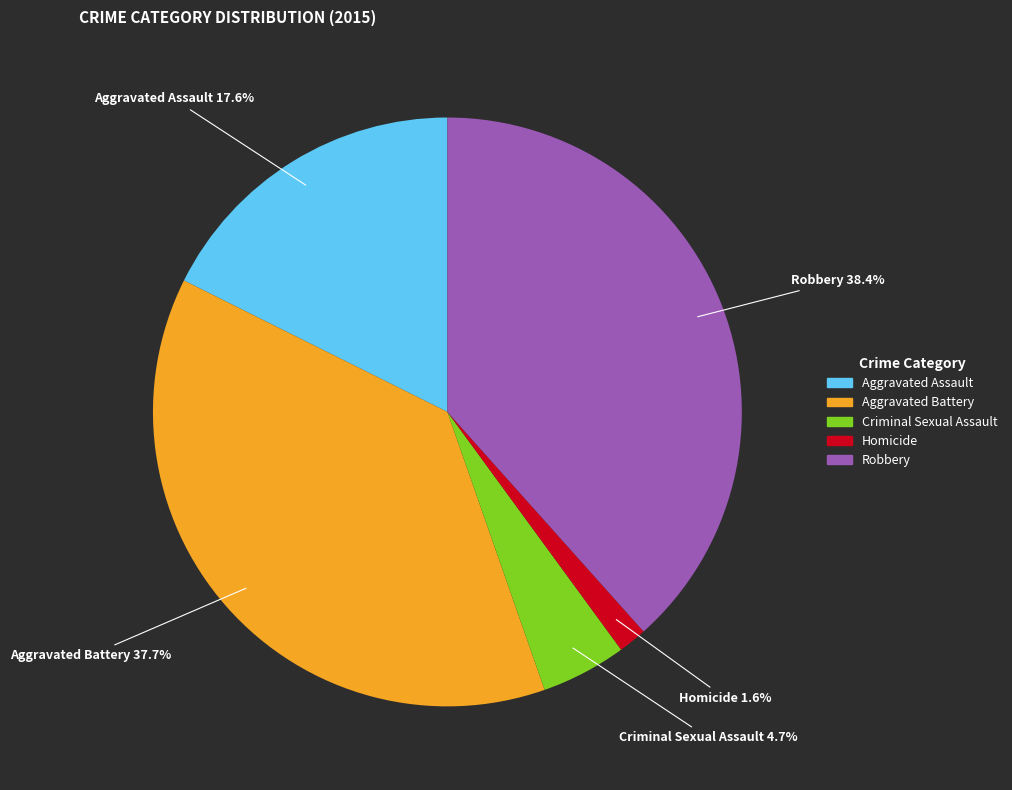

True or false: Aggravated Battery accounts for 38% of the total.

True